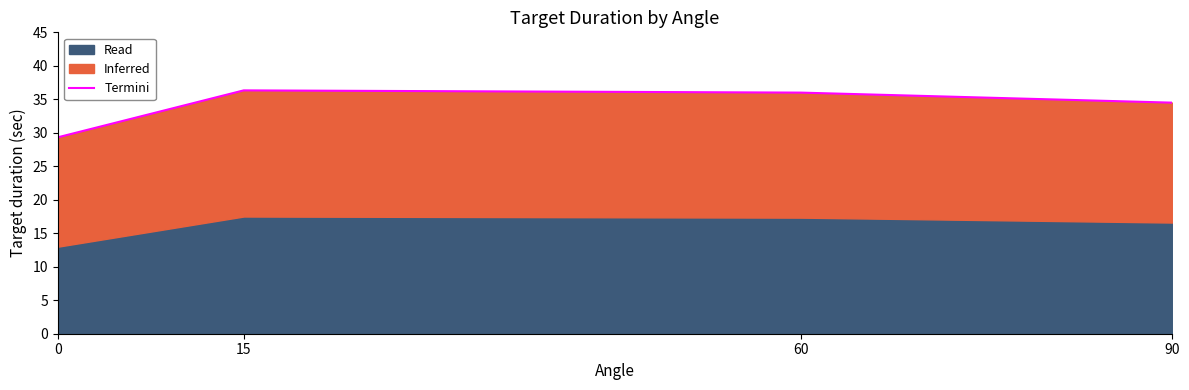

Rank the categories by value from lowest to highest.

0, 90, 60, 15